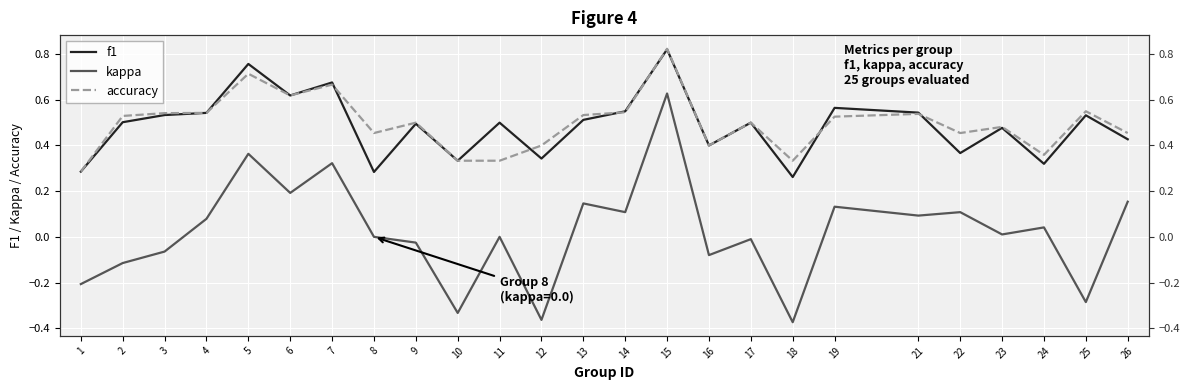

At which label is f1 closest to 0?

18